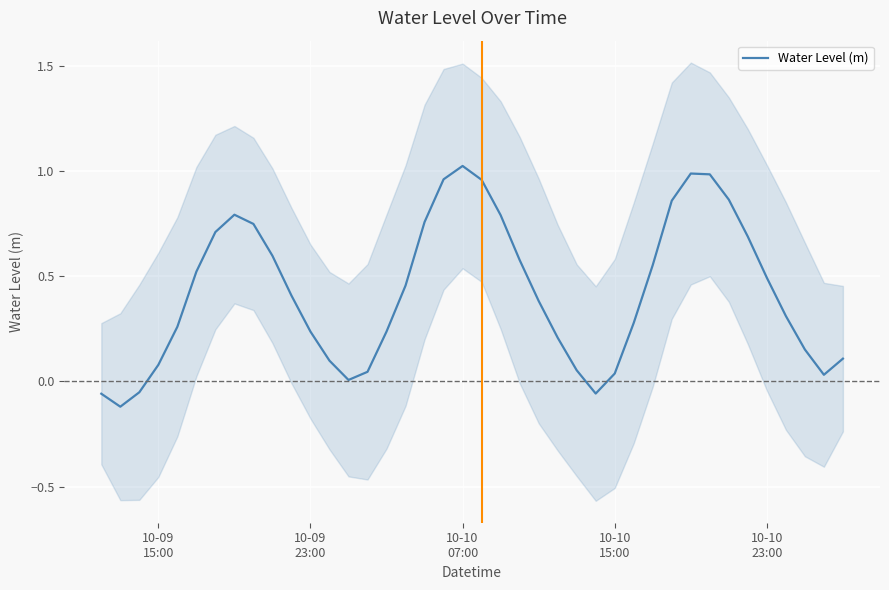

How many series are shown in this chart?

1